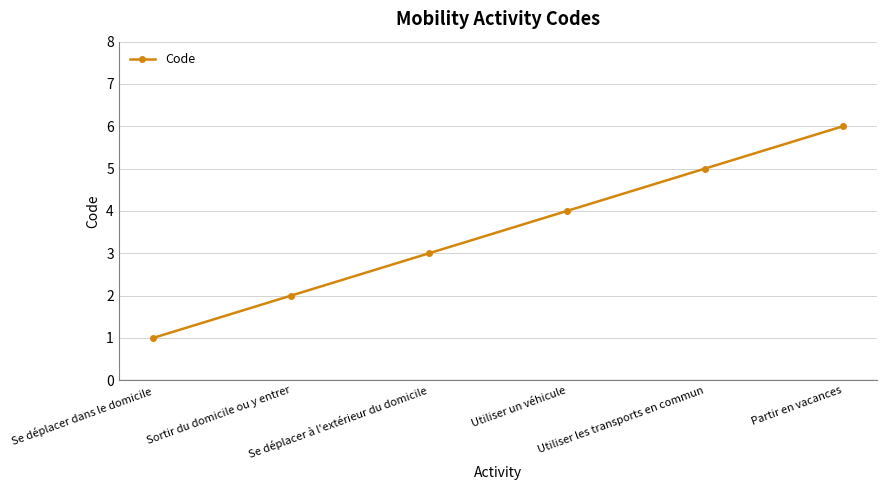

True or false: the data shows 3 at Se déplacer à l'extérieur du domicile.

True